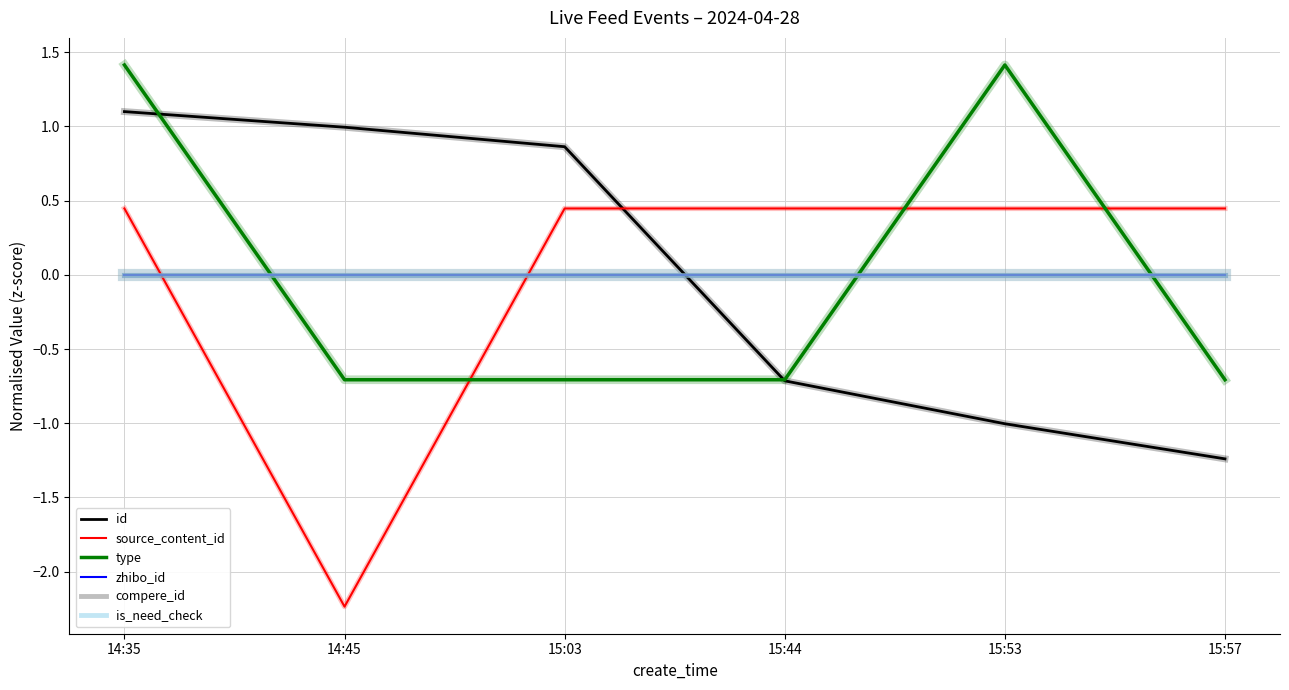

After their last crossing, which series has the higher values: id or zhibo_id?

zhibo_id